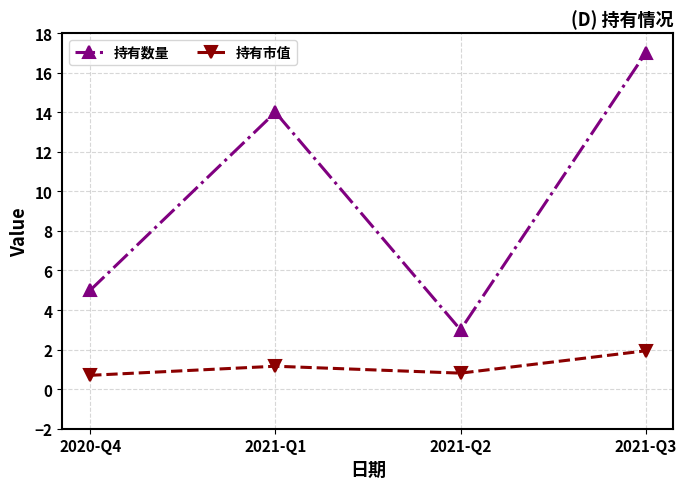

What is the label of the 3rd point from the right?

2021-Q1